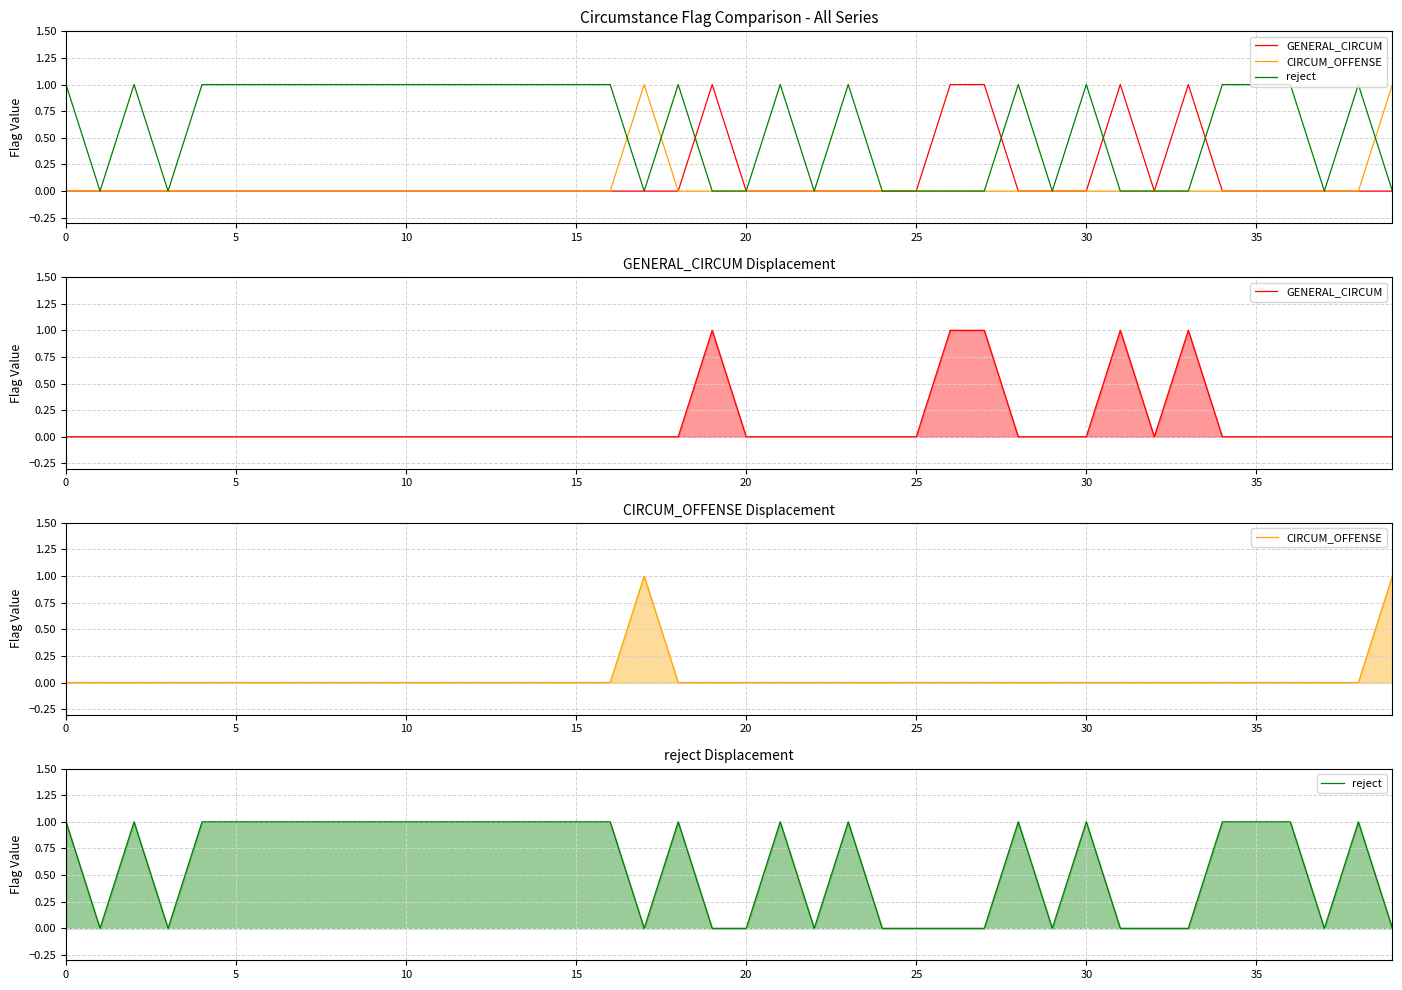

What are all the series names shown in the legend?

GENERAL_CIRCUM, CIRCUM_OFFENSE, reject